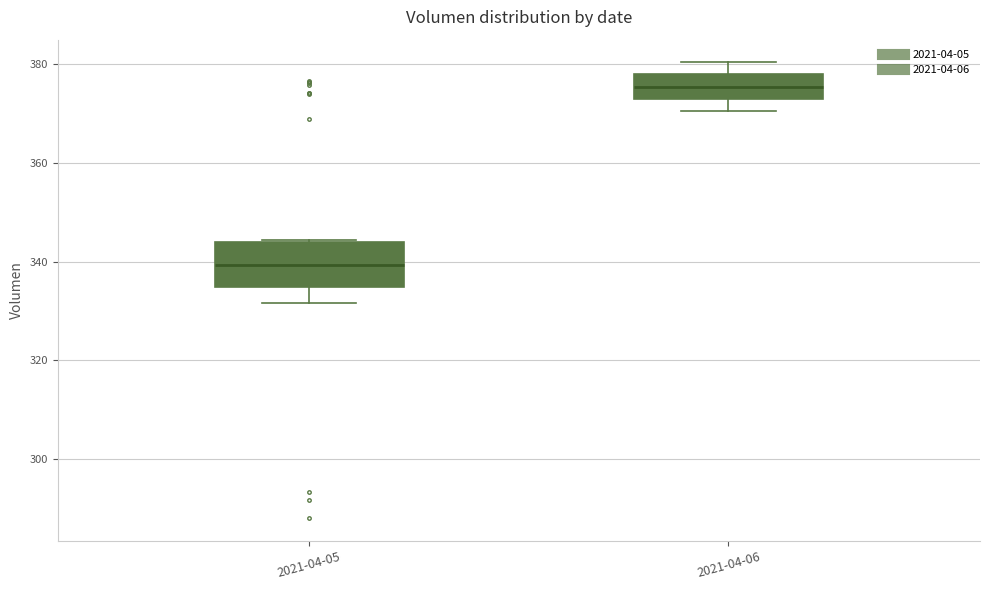

Reading left to right, read every box against the y-axis: the position of its median line, the range the box covers, and the ends of its whiskers. The values are not printed on the chart, so give them approximately, as read against the axis.

2021-04-05: median 340, box 334 to 344, whiskers 332 to 344
2021-04-06: median 376, box 374 to 378, whiskers 370 to 380